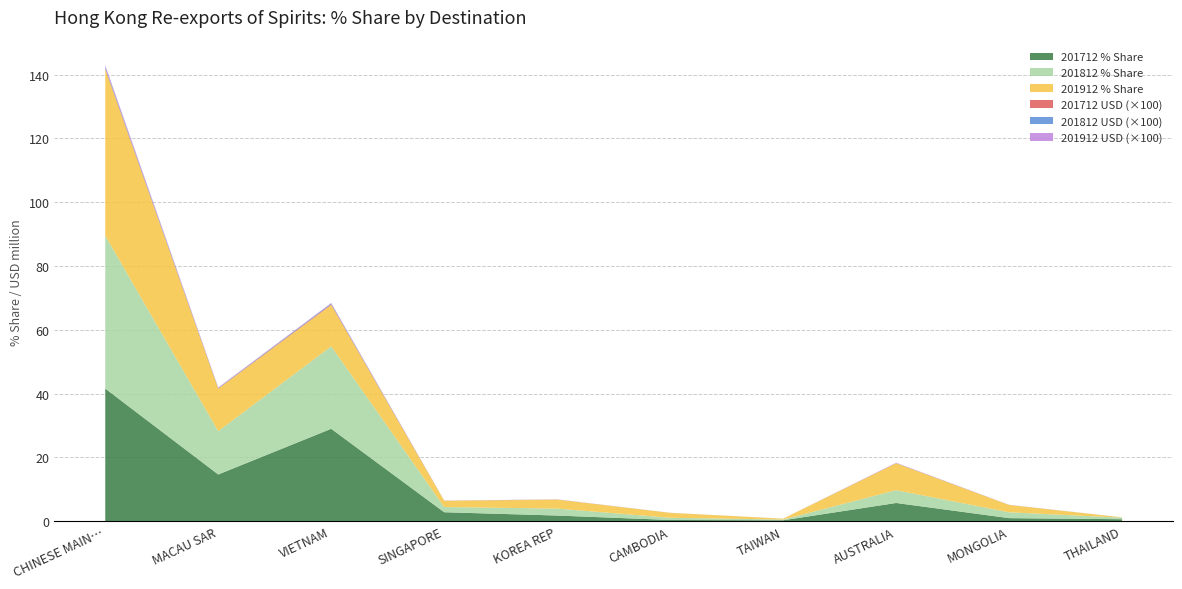

Reading left to right, what are all the values shown in this chart?

201712 % Share: CHINESE MAINLAND (MAINLAND CHINA)=41.6	MACAU SAR=14.6	VIETNAM=29.0	SINGAPORE=2.8	KOREA REP=1.8	CAMBODIA=0.4	TAIWAN=0.3	AUSTRALIA=5.7	MONGOLIA=1.0	THAILAND=0.6
201812 % Share: CHINESE MAINLAND (MAINLAND CHINA)=47.9	MACAU SAR=13.6	VIETNAM=25.8	SINGAPORE=1.6	KOREA REP=2.2	CAMBODIA=0.7	TAIWAN=0.2	AUSTRALIA=4.0	MONGOLIA=1.8	THAILAND=0.5
201912 % Share: CHINESE MAINLAND (MAINLAND CHINA)=52.1	MACAU SAR=13.3	VIETNAM=13.0	SINGAPORE=2.0	KOREA REP=2.8	CAMBODIA=1.5	TAIWAN=0.3	AUSTRALIA=8.4	MONGOLIA=2.3	THAILAND=0.1
201712 USD: CHINESE MAINLAND (MAINLAND CHINA)=0.4	MACAU SAR=0.1	VIETNAM=0.3	SINGAPORE=0.0	KOREA REP=0.0	CAMBODIA=0.0	TAIWAN=0.0	AUSTRALIA=0.1	MONGOLIA=0.0	THAILAND=0.0
201812 USD: CHINESE MAINLAND (MAINLAND CHINA)=0.5	MACAU SAR=0.1	VIETNAM=0.2	SINGAPORE=0.0	KOREA REP=0.0	CAMBODIA=0.0	TAIWAN=0.0	AUSTRALIA=0.0	MONGOLIA=0.0	THAILAND=0.0
201912 USD: CHINESE MAINLAND (MAINLAND CHINA)=0.5	MACAU SAR=0.1	VIETNAM=0.1	SINGAPORE=0.0	KOREA REP=0.0	CAMBODIA=0.0	TAIWAN=0.0	AUSTRALIA=0.1	MONGOLIA=0.0	THAILAND=0.0